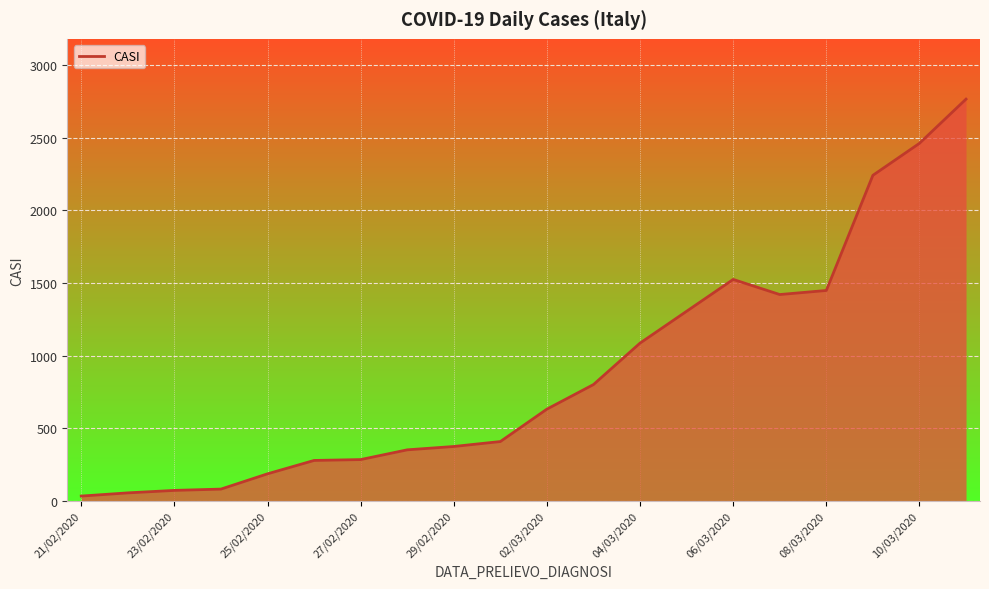

The chart shows a value of 34 at 21/02/2020. True or false?

True